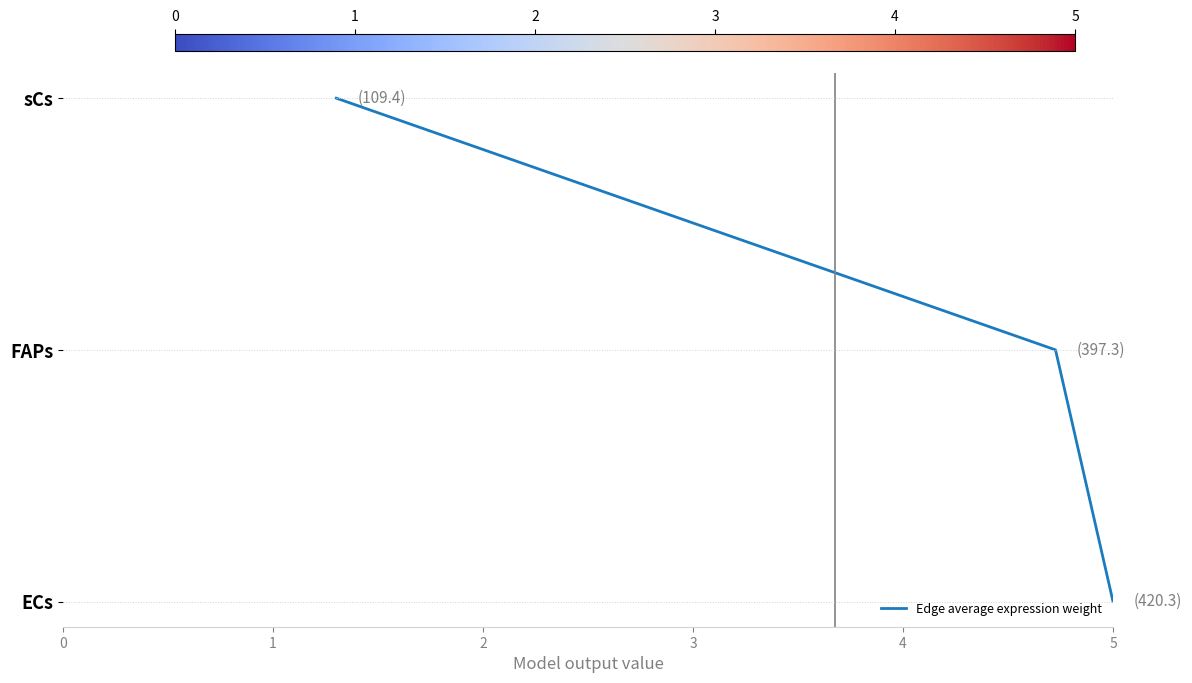

Rank the categories by value from highest to lowest.

2, 1, 0